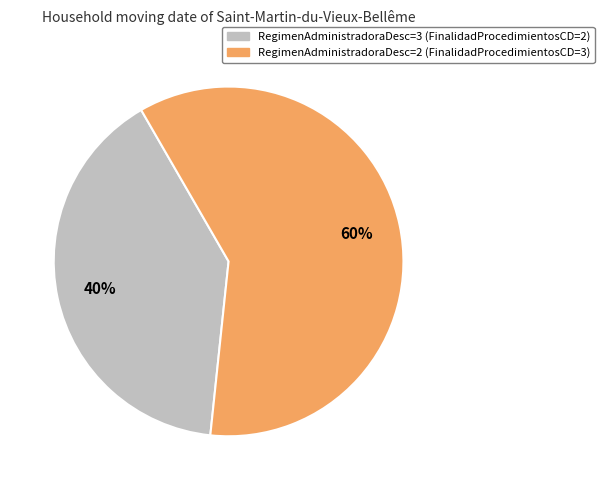

How many segments does this pie chart have?

2